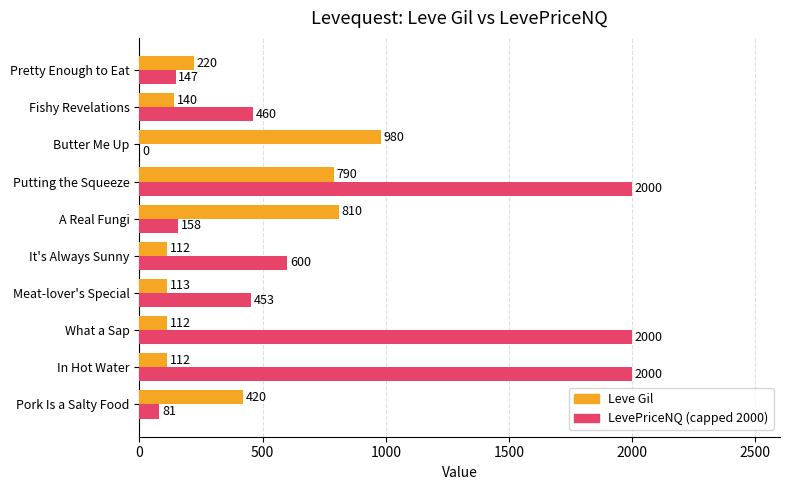

What are all the series names shown in the legend?

Leve Gil, LevePriceNQ (capped 2000)